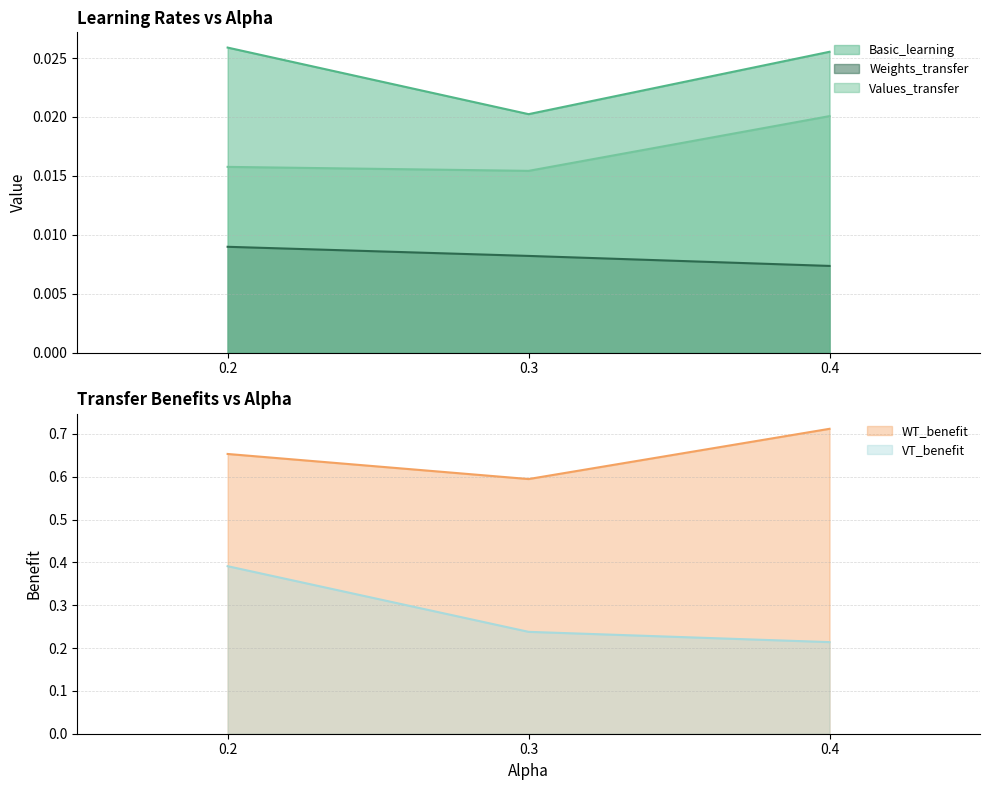

Is it true that VT_benefit equals 0.4 at 0.2?

True